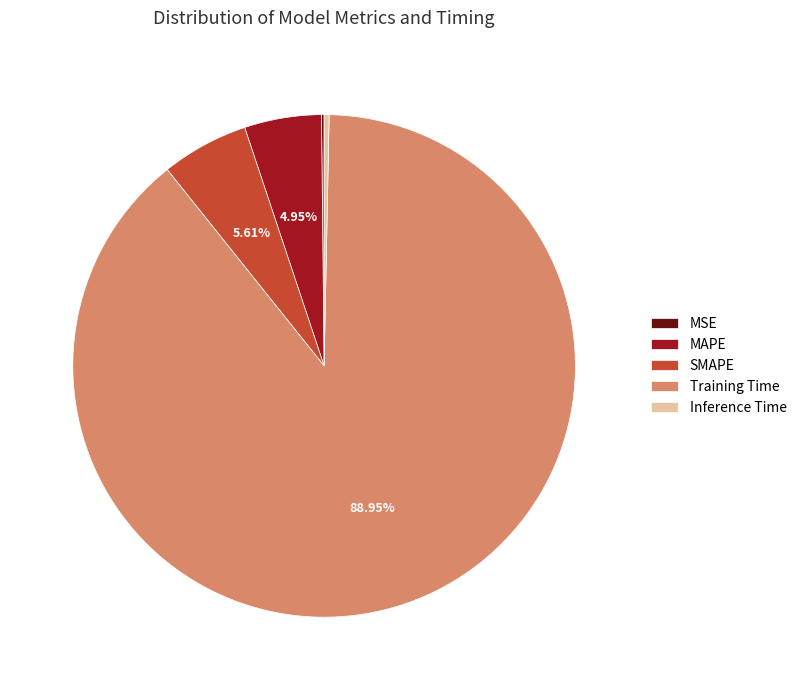

The MAPE slice represents 12% of the pie. True or false?

False